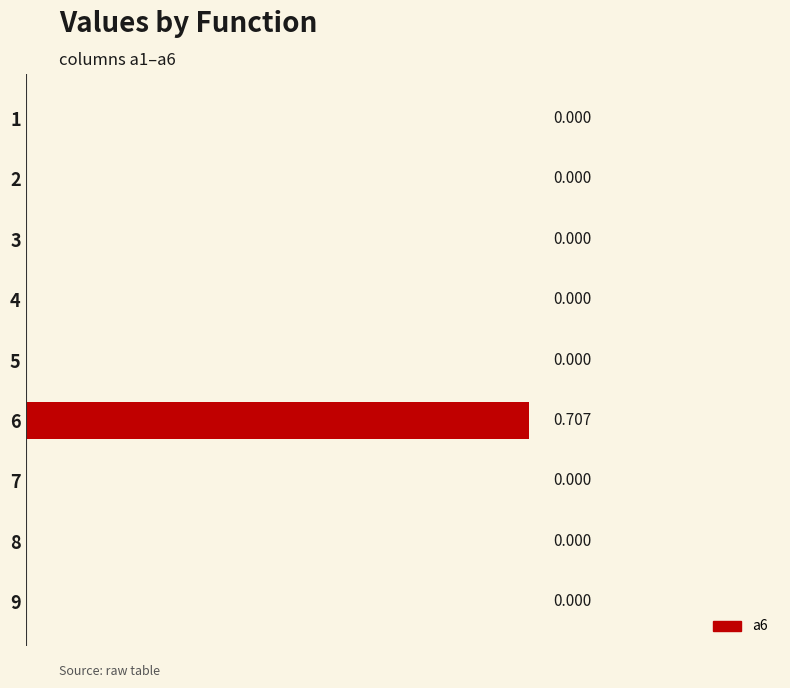

How many positive values are there?

1